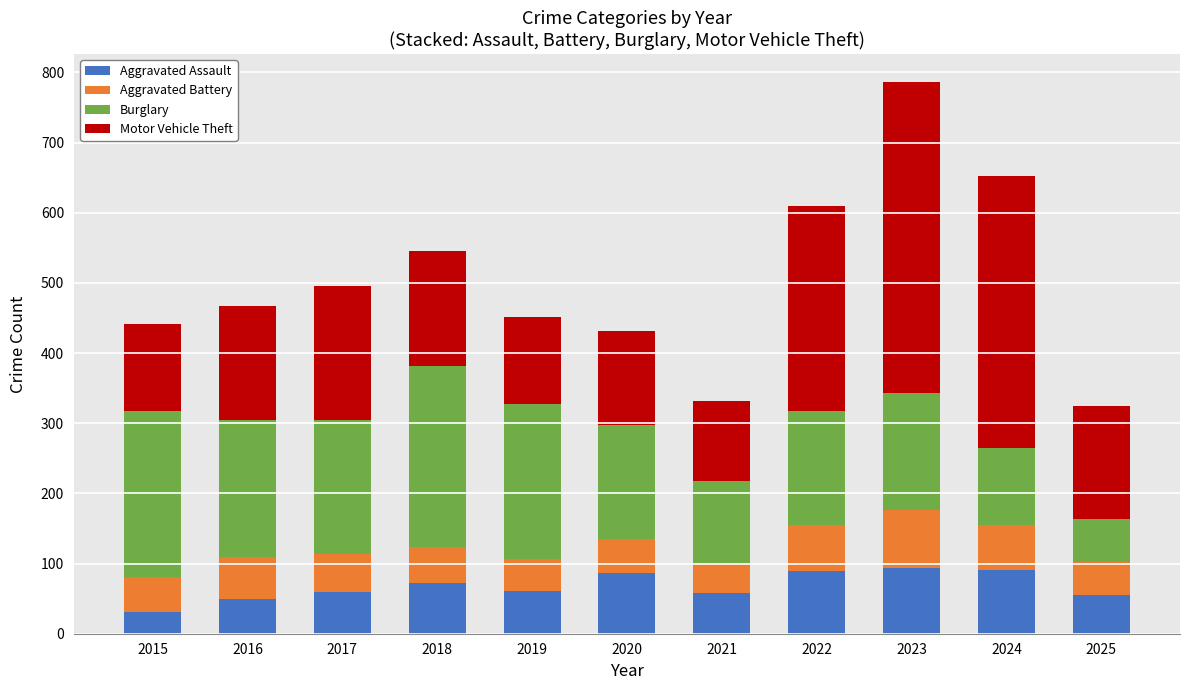

At which category is the sum across all series the highest?

2023